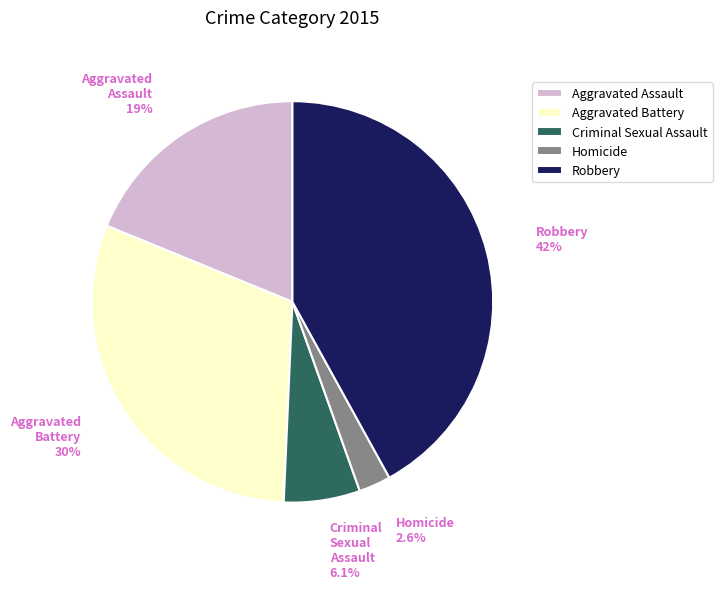

Rank the categories by value from lowest to highest.

Homicide, Criminal Sexual Assault, Aggravated Assault, Aggravated Battery, Robbery